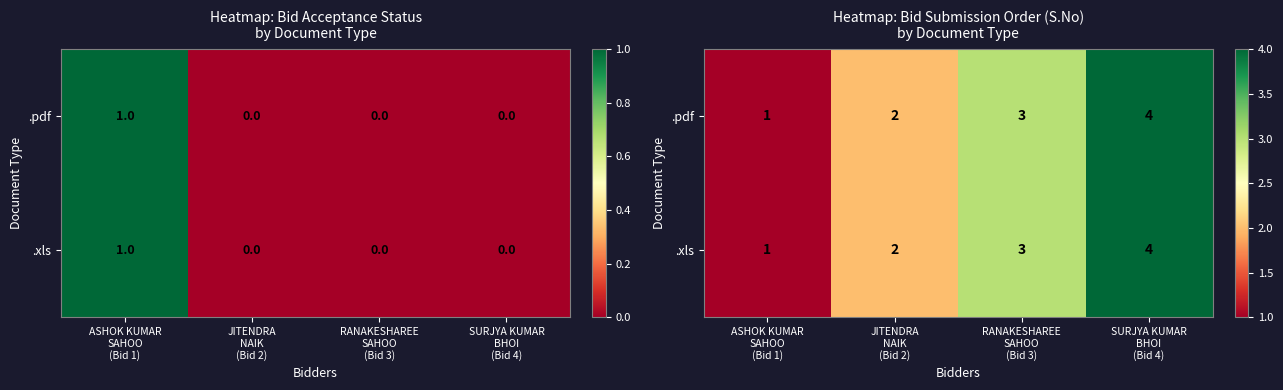

What is the difference between the second highest and minimum values in the .xls series?

2